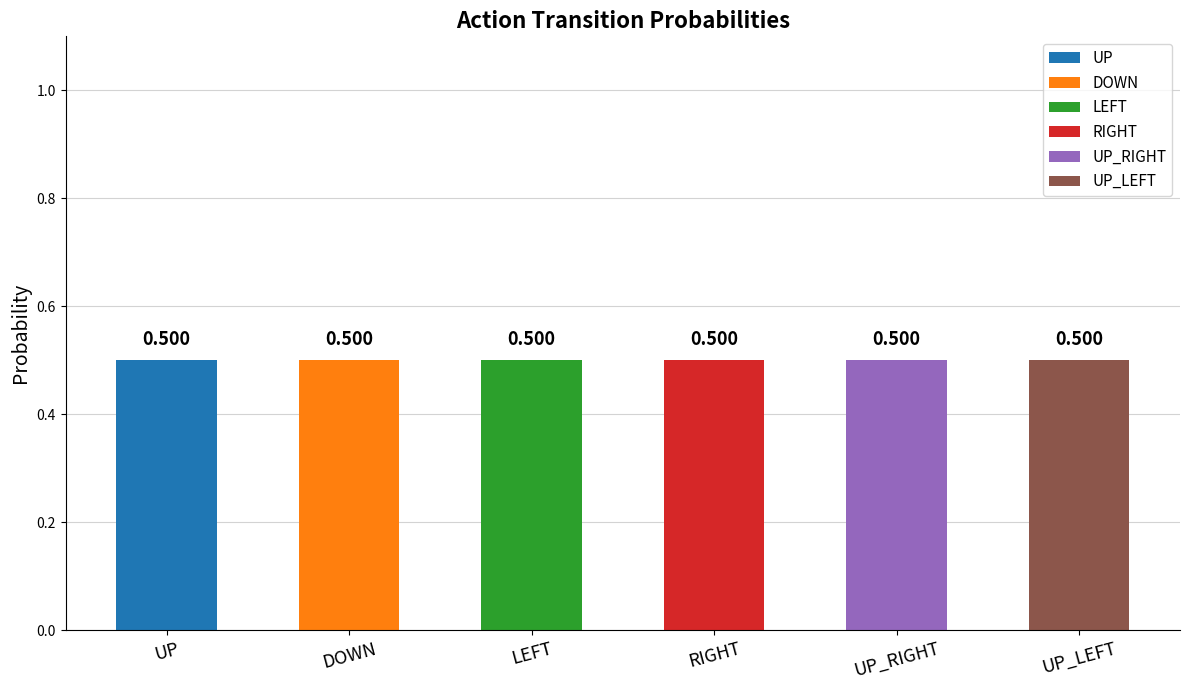

What is the difference between the maximum and second lowest values in the RIGHT series?

0.5